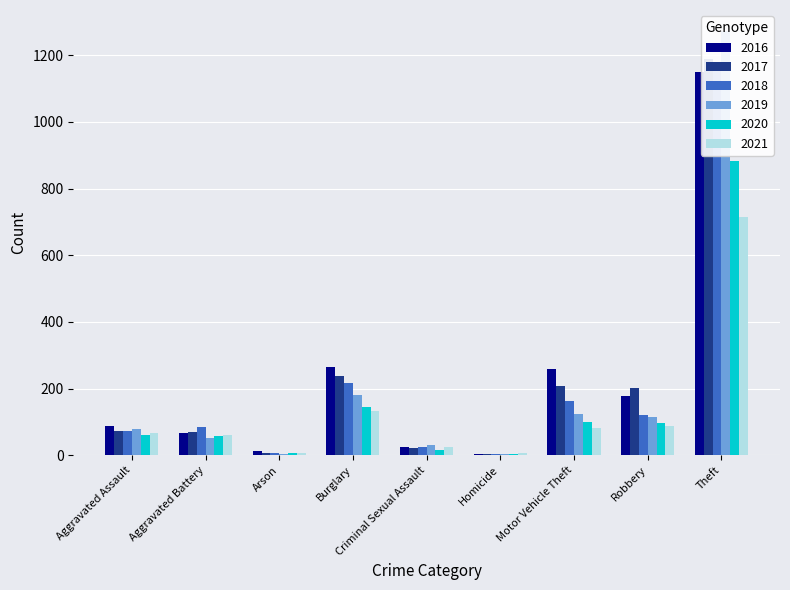

Are the bars grouped side by side (vs. stacked)?

Yes